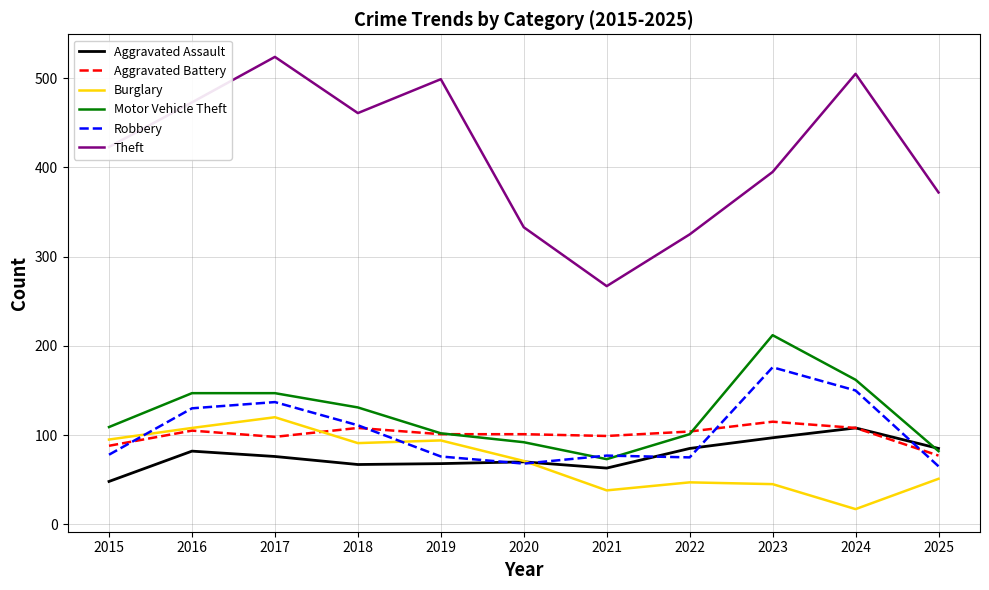

After their last crossing, which series has the higher values: Robbery or Burglary?

Robbery